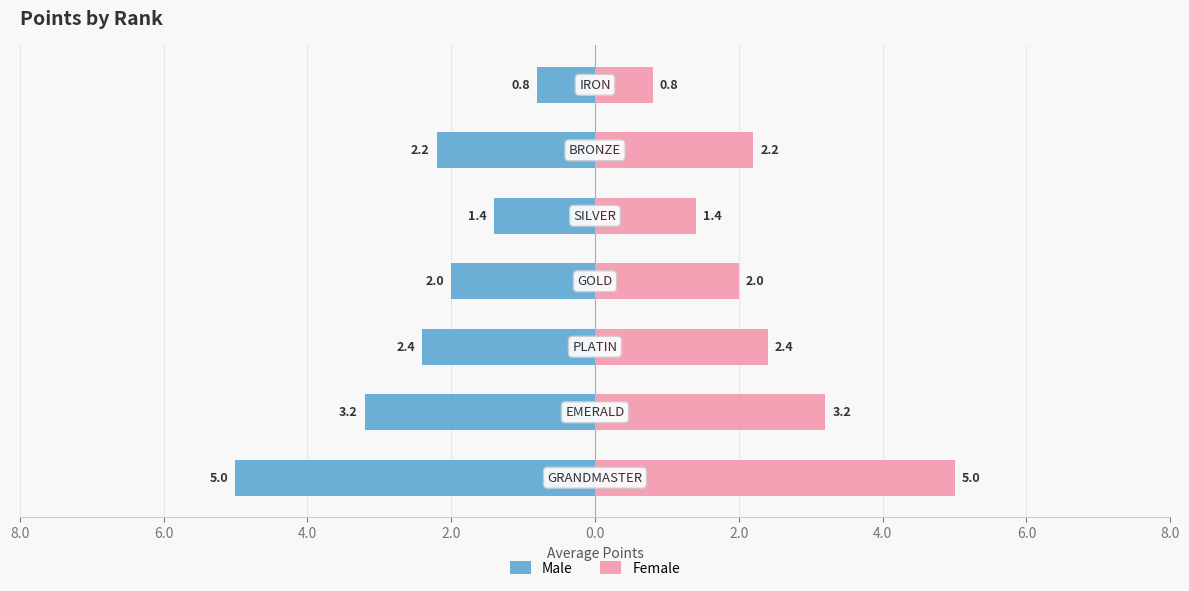

At how many categories does at least one series exceed 3?

2